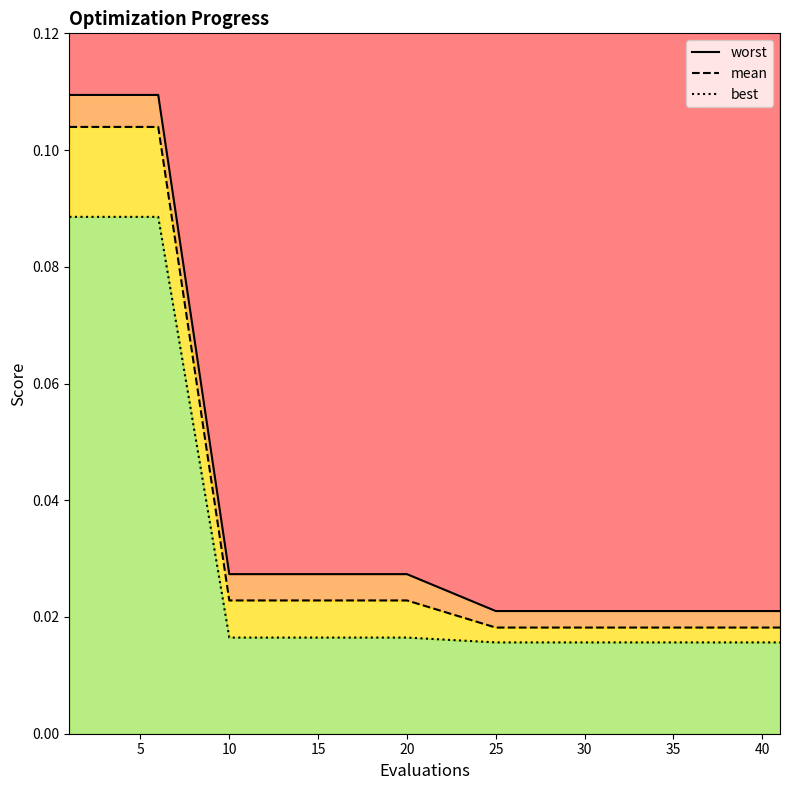

True or false: mean and best intersect in this chart.

False